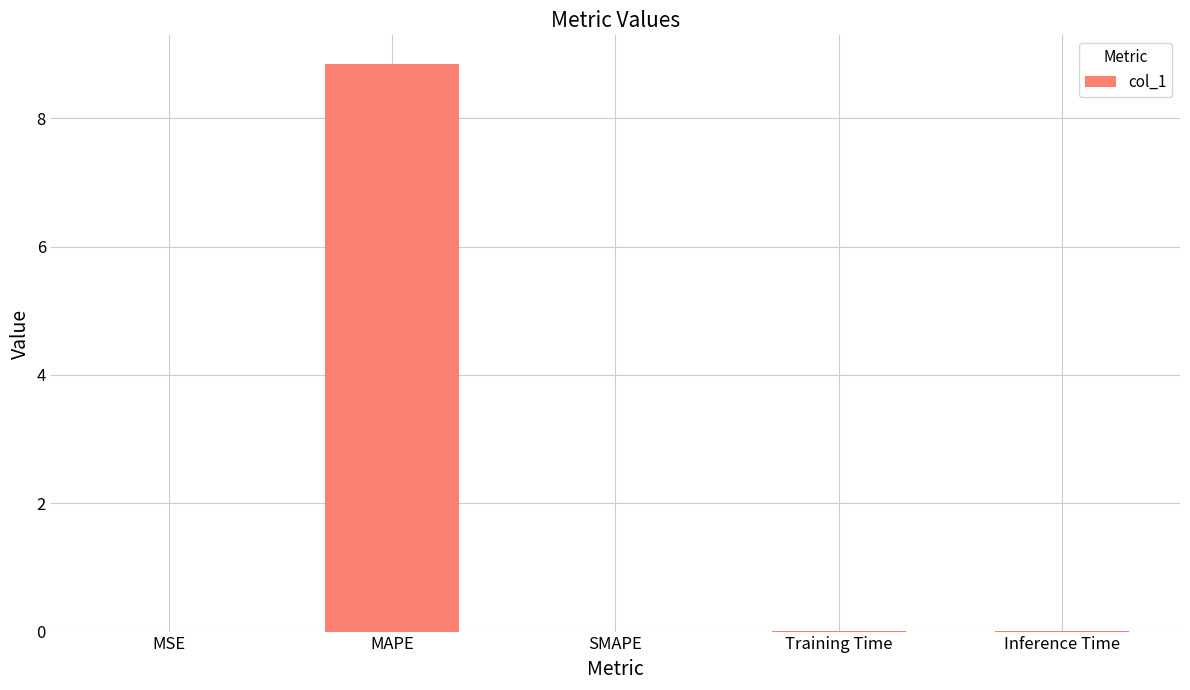

Is it true that the value at Inference Time is 0.0?

True